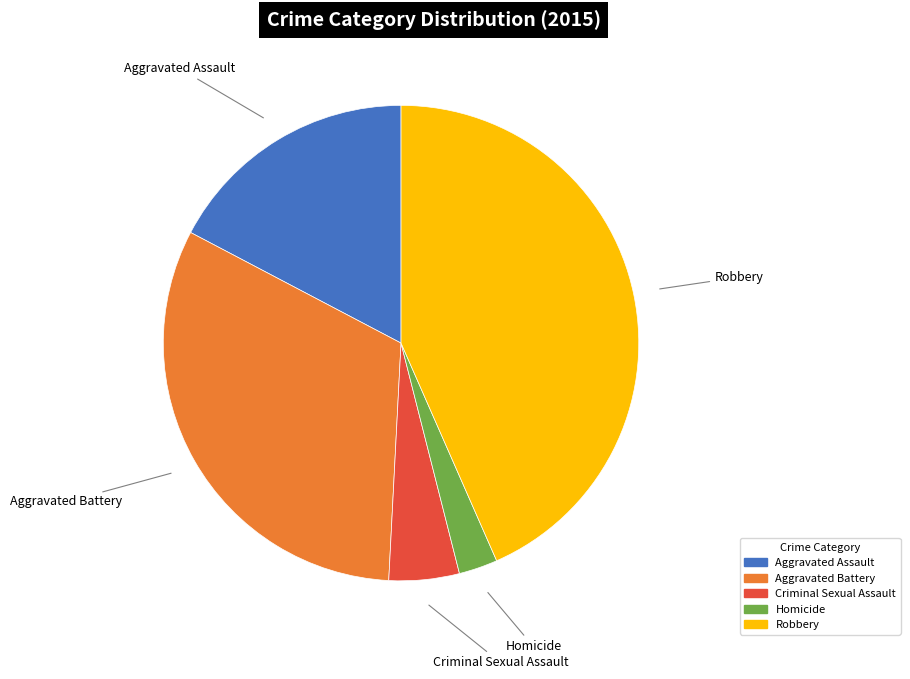

Which category has the smallest portion of the pie?

Homicide